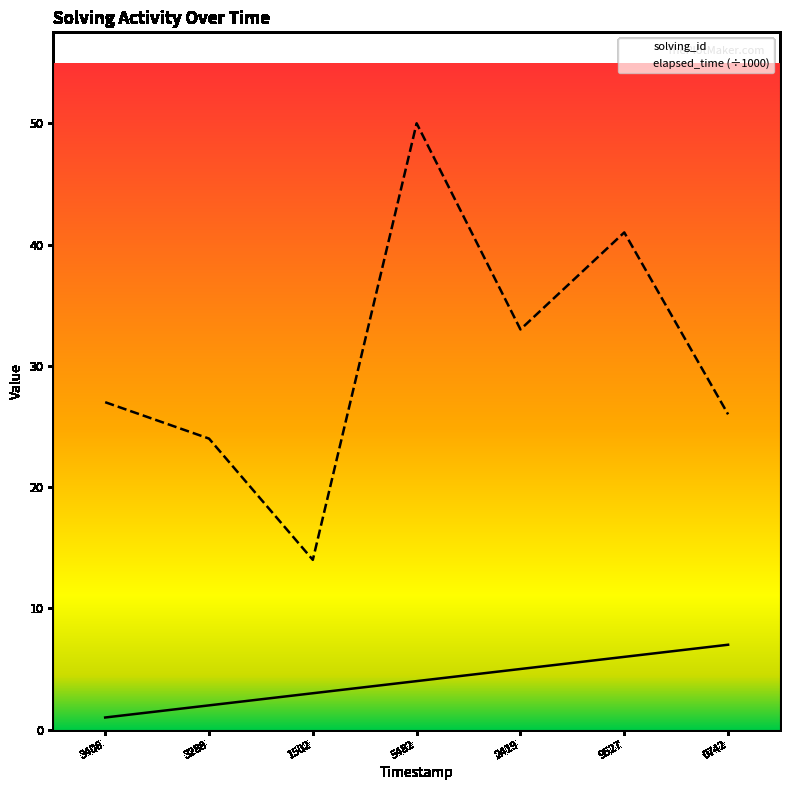

True or false: elapsed_time has a value of 77 at 5482.

False